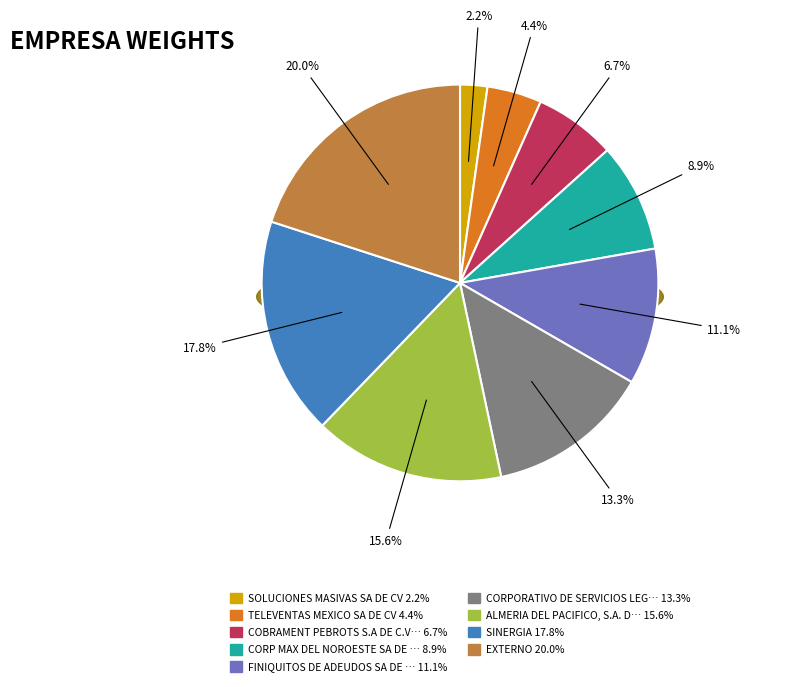

Rank the categories by value from highest to lowest.

EXTERNO, SINERGIA, ALMERIA DEL PACIFICO, S.A. DE C.V., CORPORATIVO DE SERVICIOS LEGAXXI, S.C., FINIQUITOS DE ADEUDOS SA DE CV, CORP MAX DEL NOROESTE SA DE CV, COBRAMENT PEBROTS S.A DE C.V., TELEVENTAS MEXICO SA DE CV, SOLUCIONES MASIVAS SA DE CV